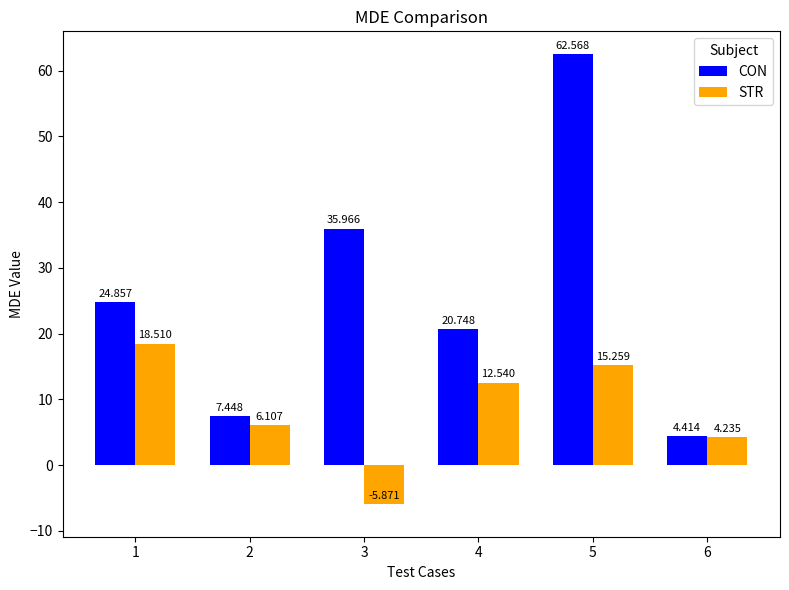

At how many categories does at least one series exceed 56?

1